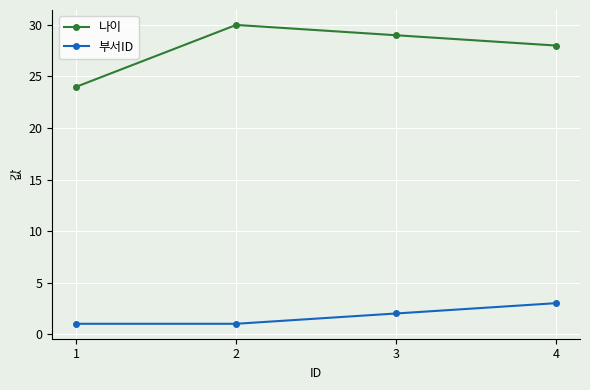

True or false: 나이 and 부서ID cross at least once.

False